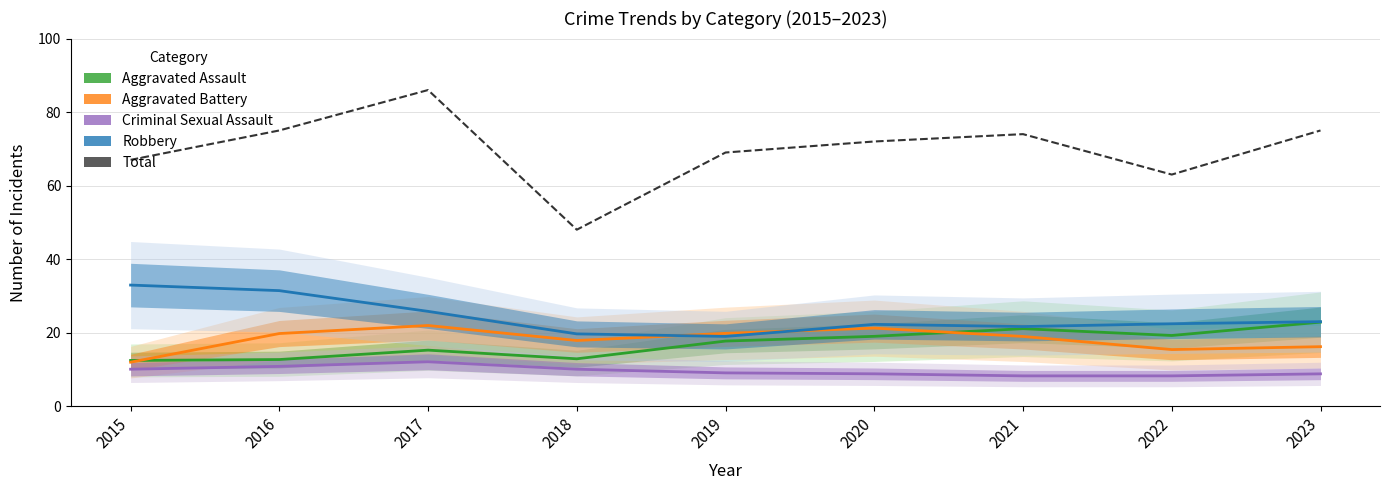

Reading left to right, extract all data points from this chart.

Aggravated Assault: 12.4	12.7	15.2	12.9	17.7	19.0	21.1	19.2	22.8
Aggravated Battery: 12.0	19.7	21.9	17.9	19.8	21.2	19.0	15.4	16.2
Criminal Sexual Assault: 10.0	10.8	12.1	10.0	9.0	8.8	8.2	8.2	8.8
Robbery: 32.9	31.4	25.8	19.7	19.0	22.2	21.6	22.4	23.0
Total: 67.0	75.0	86.0	48.0	69.0	72.0	74.0	63.0	75.0